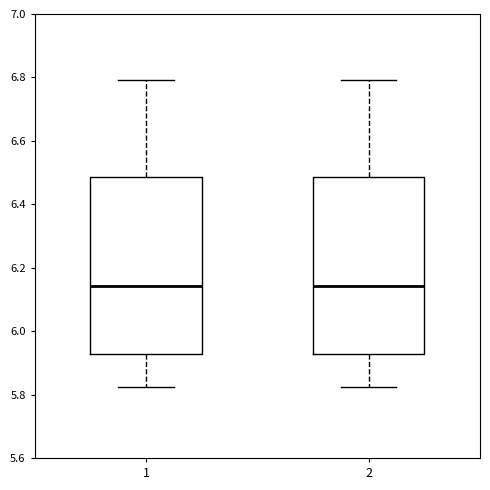

Where does the lower whisker of the box at x = 2 end on the y-axis? The values are not printed on the chart, so give them approximately, as read against the axis.

5.82